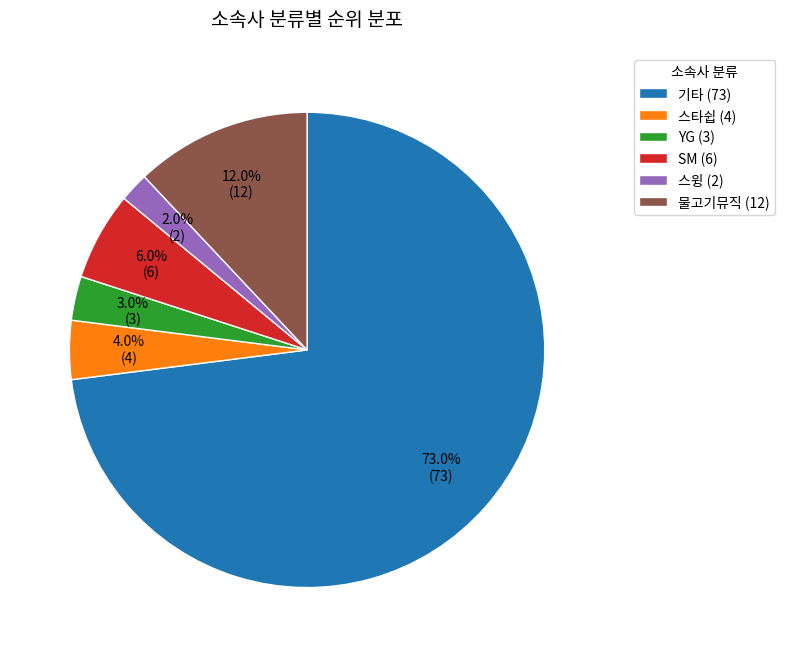

What percentage do 기타 (73) and 스타쉽 (4) together represent?

77.0%